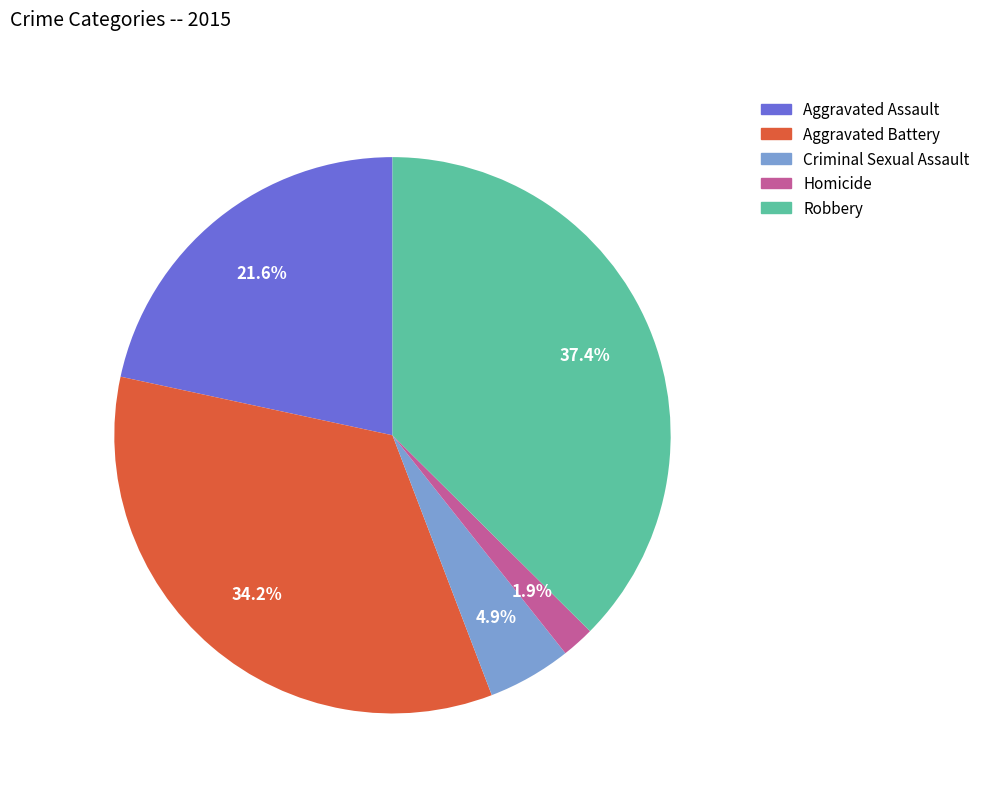

True or false: Aggravated Battery accounts for 29% of the total.

False